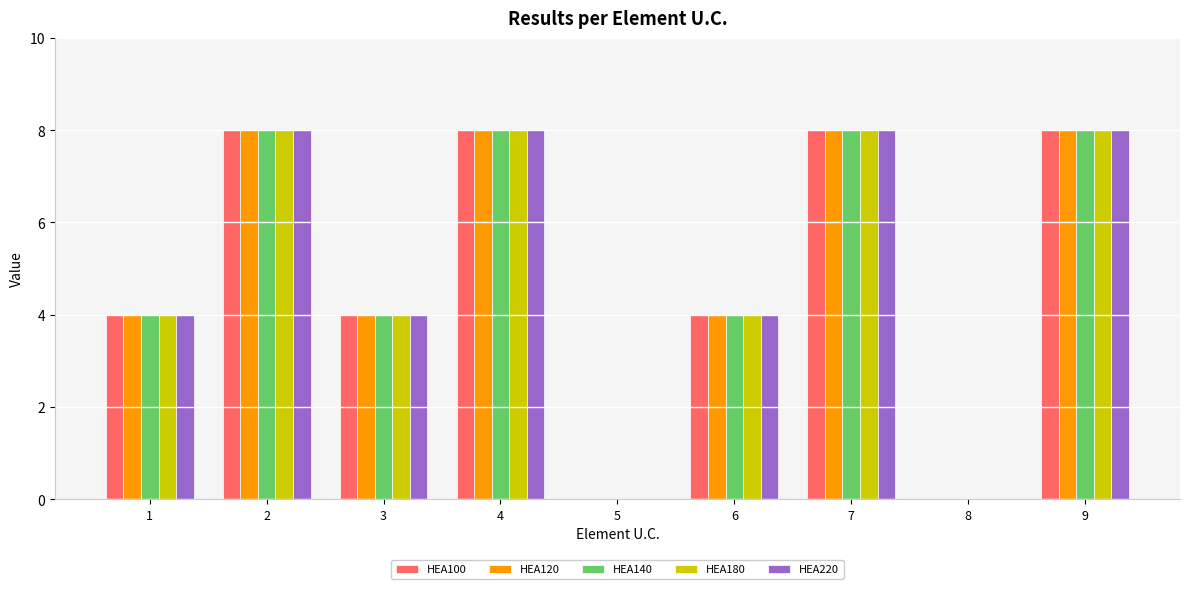

Is the value of HEA120 at 2 greater than the value of HEA140 at 3?

Yes